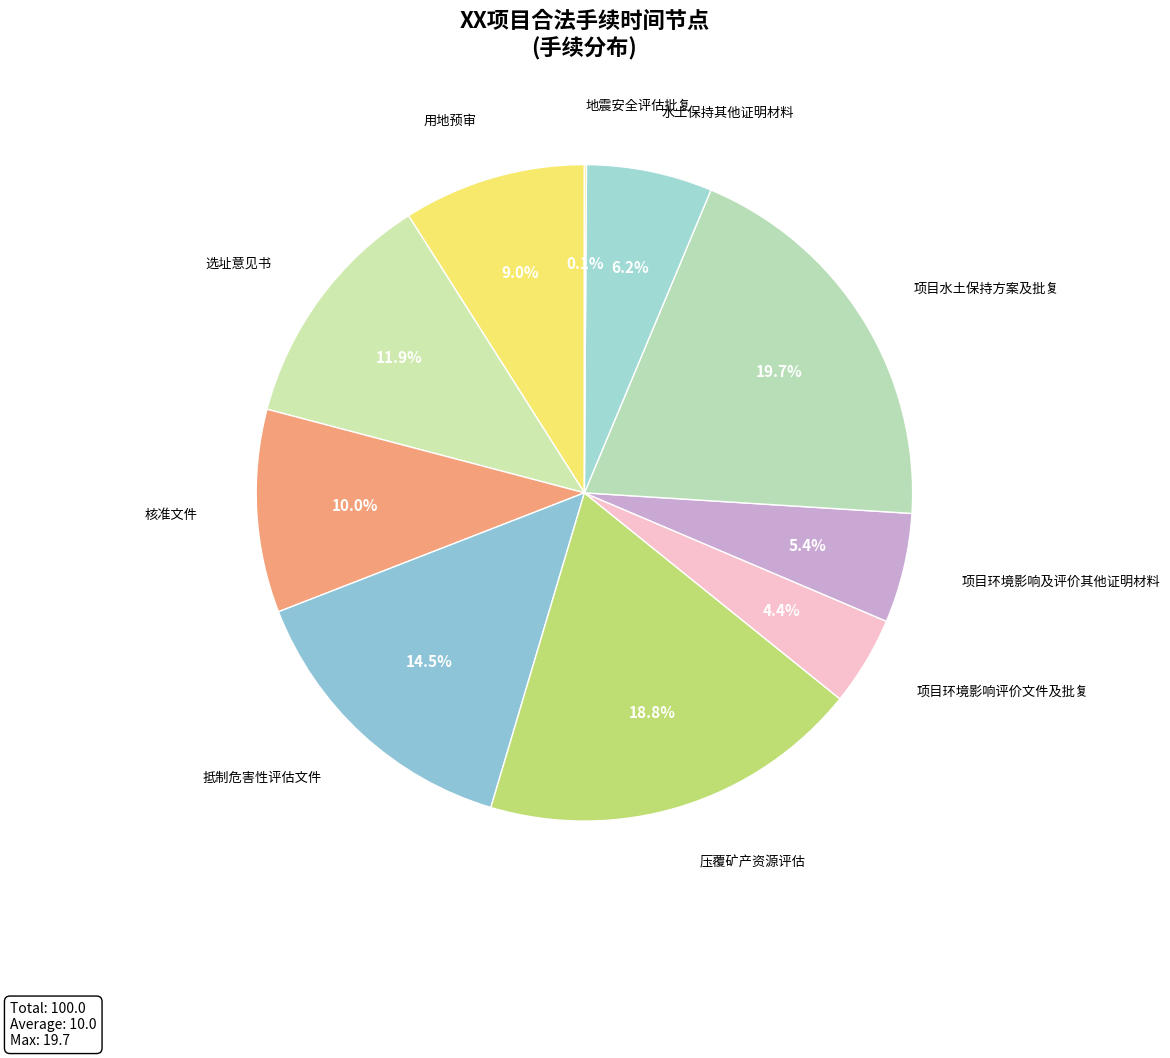

Is there a majority slice in this chart?

No